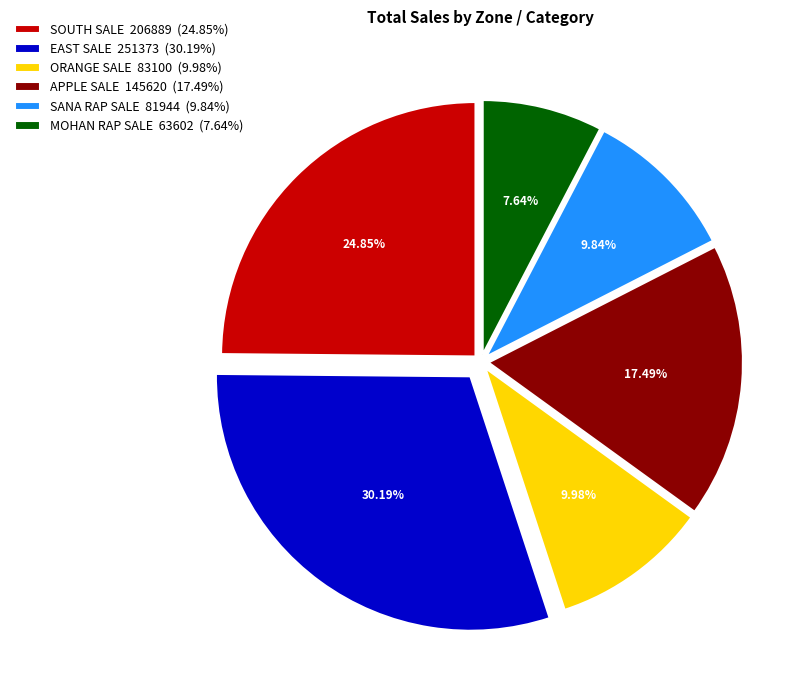

How many slices are in this pie chart?

6